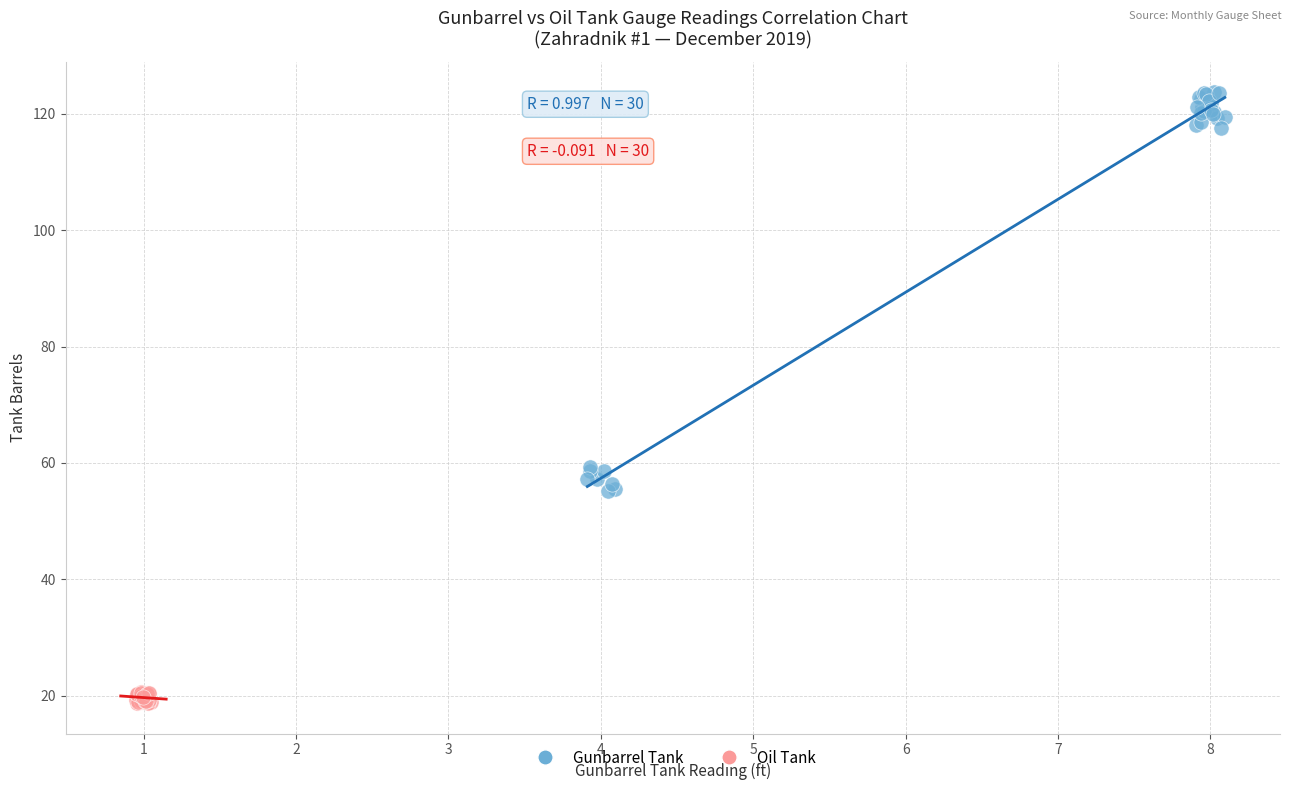

Which series has the largest Y range (max minus min)?

Gunbarrel Tank